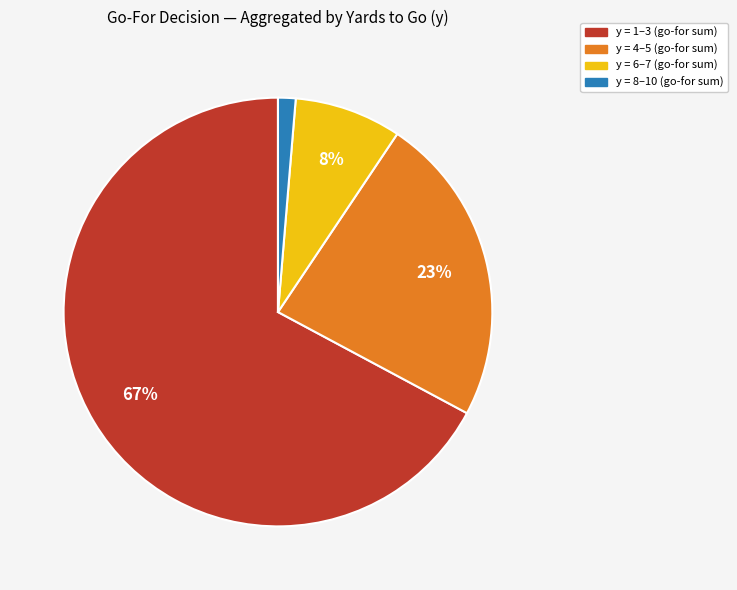

Is there any slice that represents more than half of the pie?

Yes